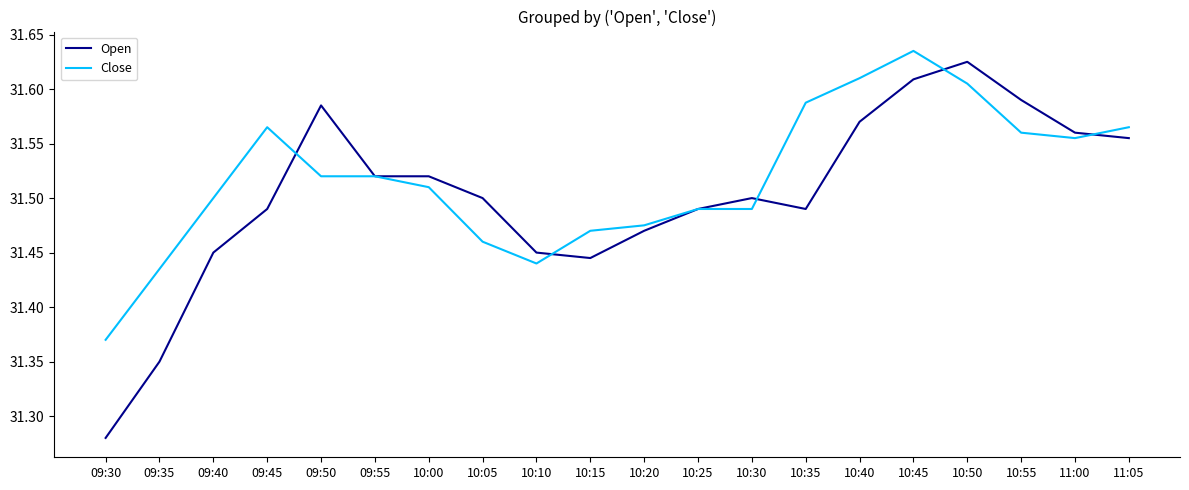

At 10:35, list the series in order from largest to smallest.

Close, Open